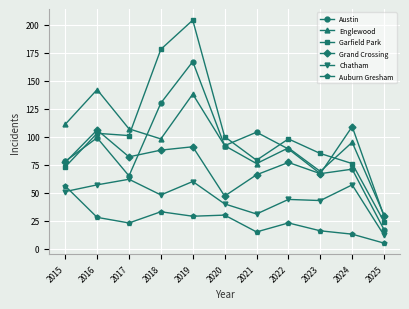

Count the number of categories in the chart.

11